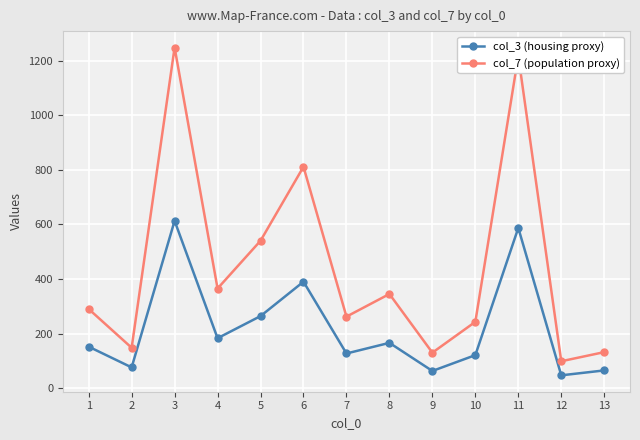

Which category has the lowest value across all series?

12